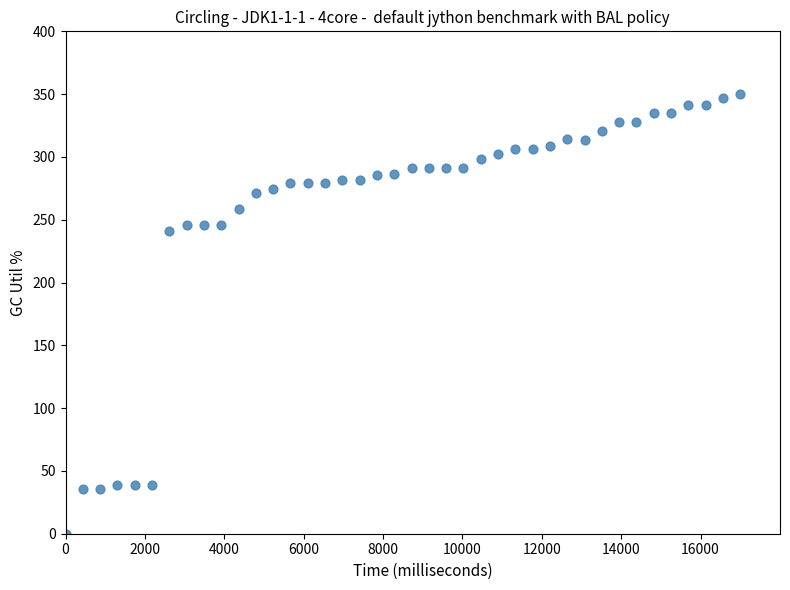

What is the range of Y values (max minus min)?

350.0